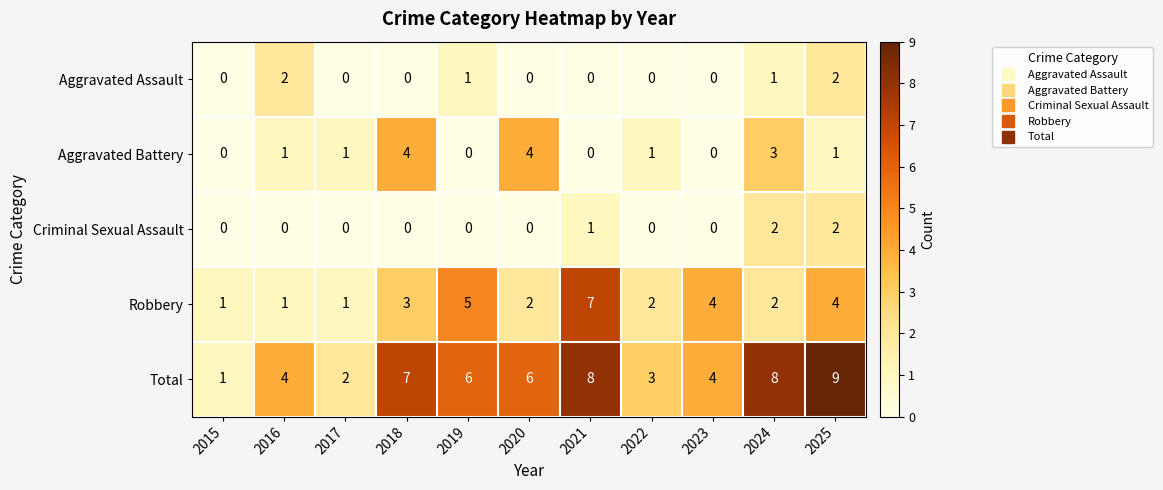

What is the spread (max minus min) of values at 2022?

3